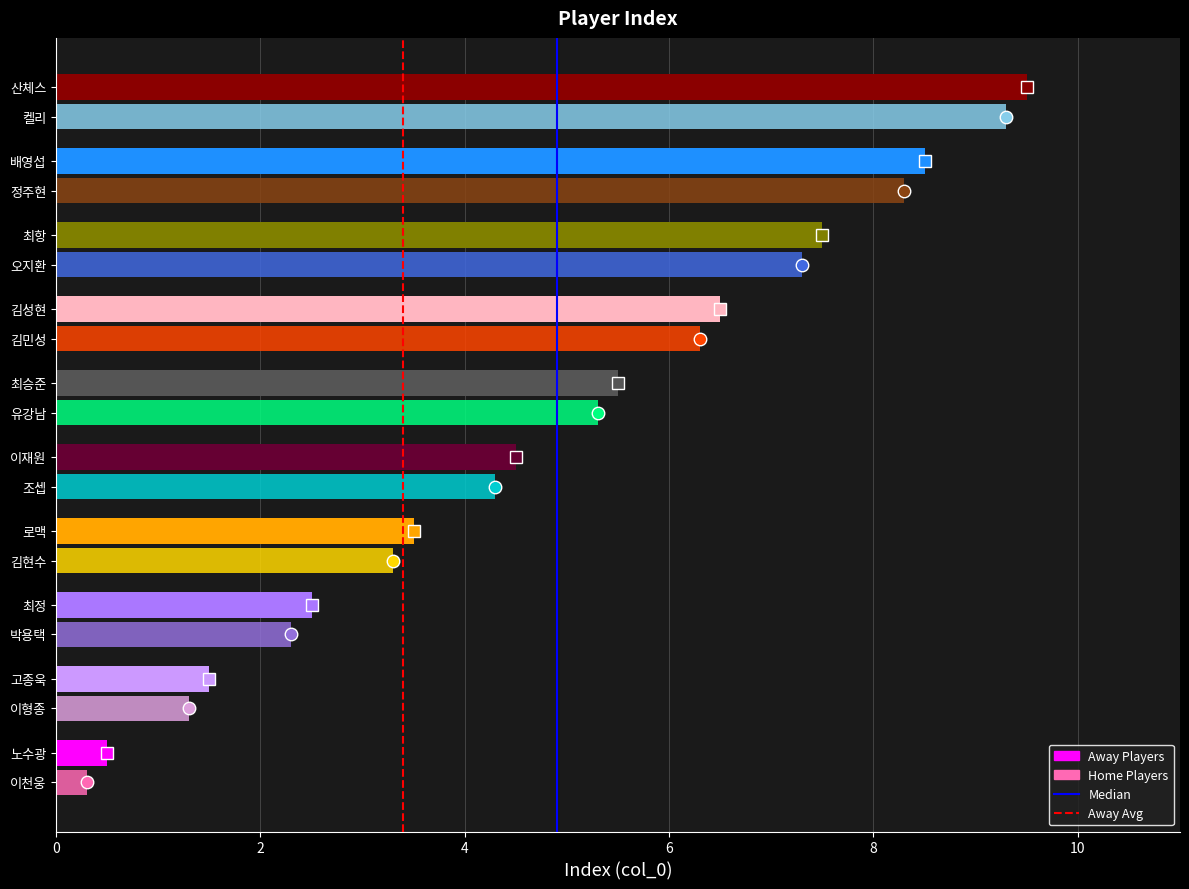

How many values in the Away Avg series are below 1?

1